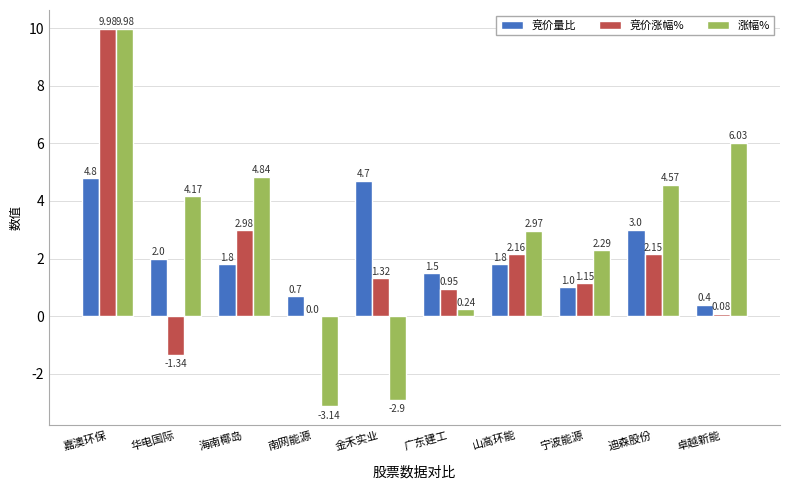

Which category has the highest value in the 竞价量比 series?

嘉澳环保